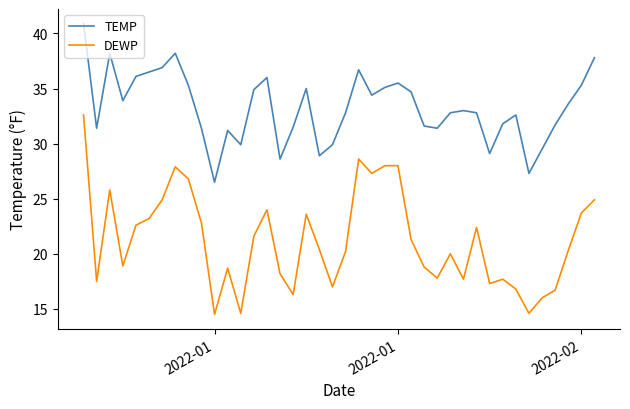

What is the difference between the maximum and minimum values in the TEMP series?

14.4